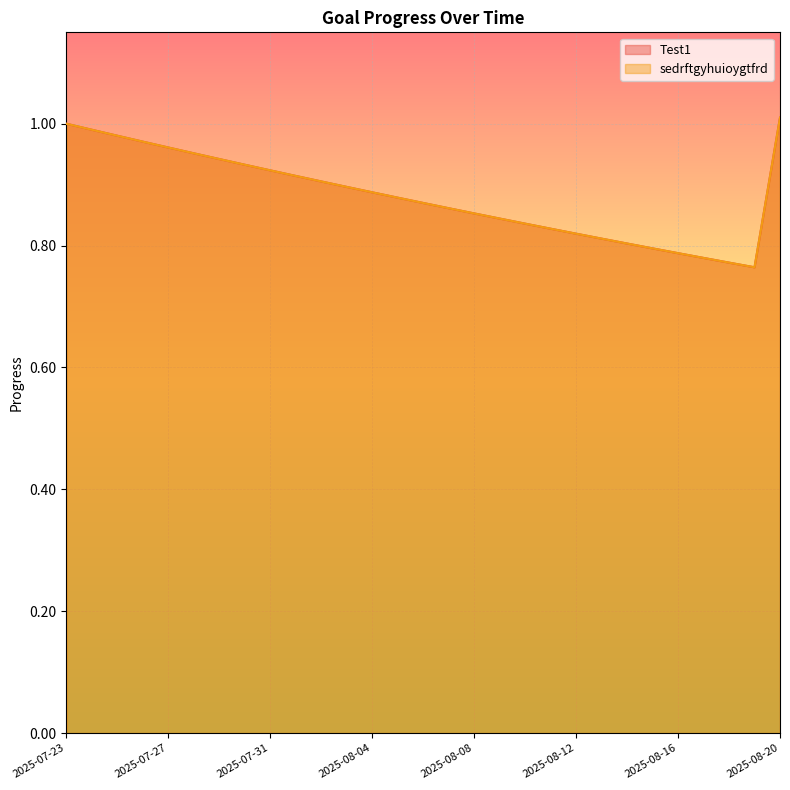

Reading left to right, extract all data points from this chart.

Test1: 1.0	1.0	1.0	1.0	1.0	1.0	0.9	0.9	0.9	0.9	0.9	0.9	0.9	0.9	0.9	0.9	0.9	0.8	0.8	0.8	0.8	0.8	0.8	0.8	0.8	0.8	0.8	0.8	1.0
sedrftgyhuioygtfrd: 1.0	1.0	1.0	1.0	1.0	1.0	0.9	0.9	0.9	0.9	0.9	0.9	0.9	0.9	0.9	0.9	0.9	0.8	0.8	0.8	0.8	0.8	0.8	0.8	0.8	0.8	0.8	0.8	1.0